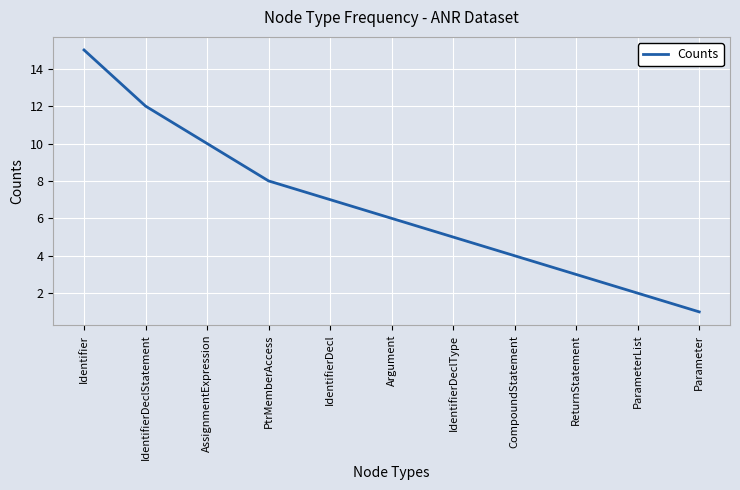

What position from the left is IdentifierDeclStatement?

2